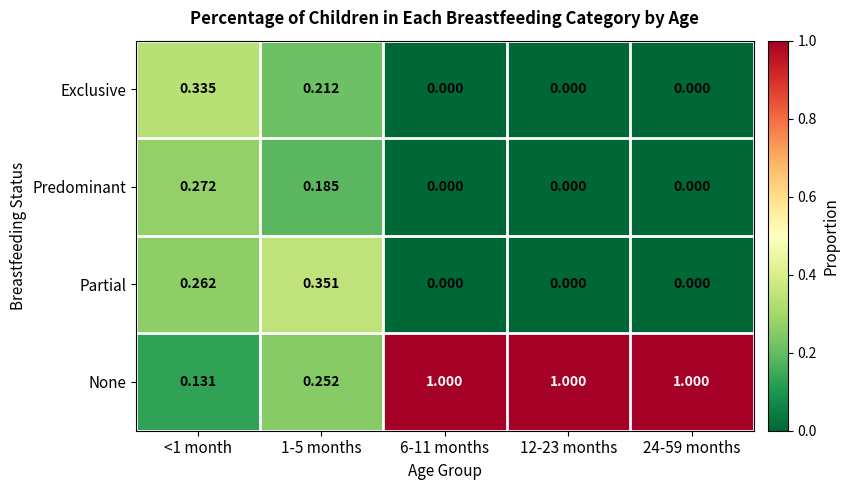

Which series has the widest spread of values?

None